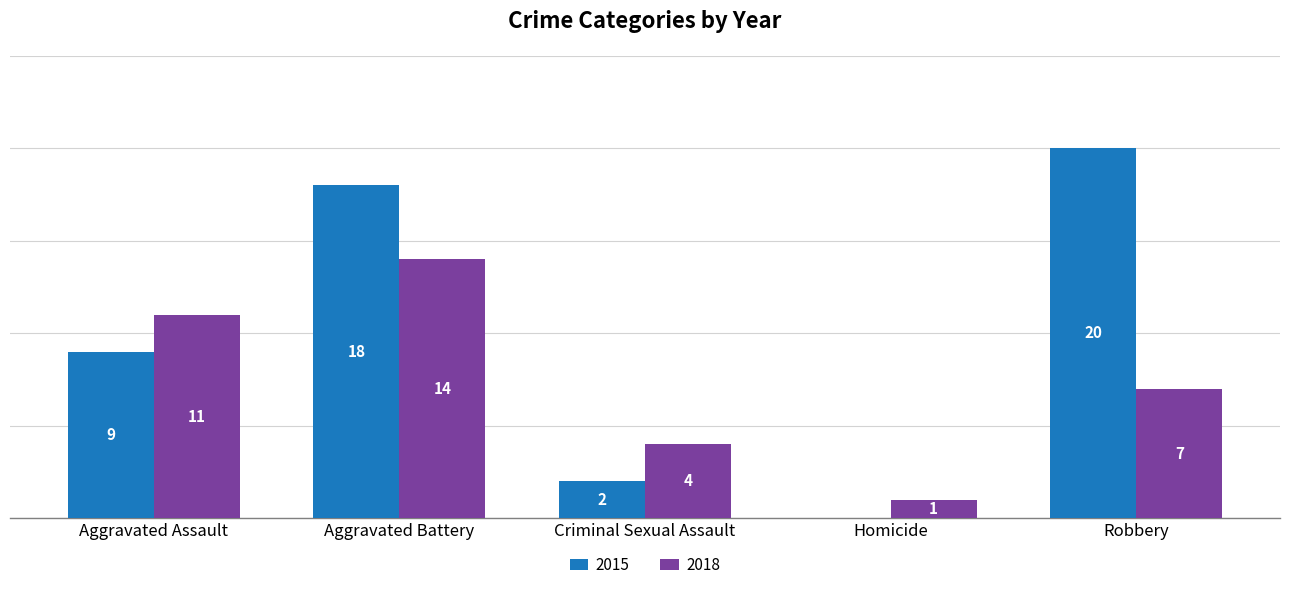

At which category is the sum across all series the highest?

Aggravated Battery